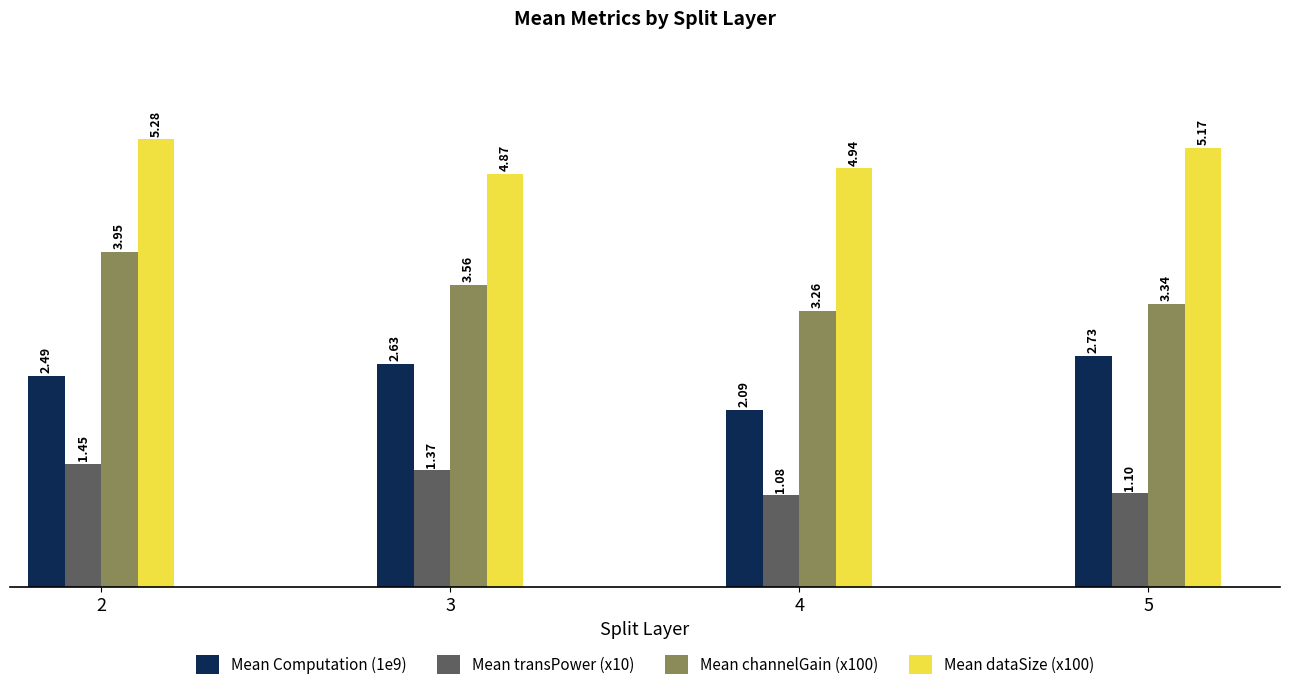

The value of Mean transPower (x10) at 4 is 1.1. True or false?

True